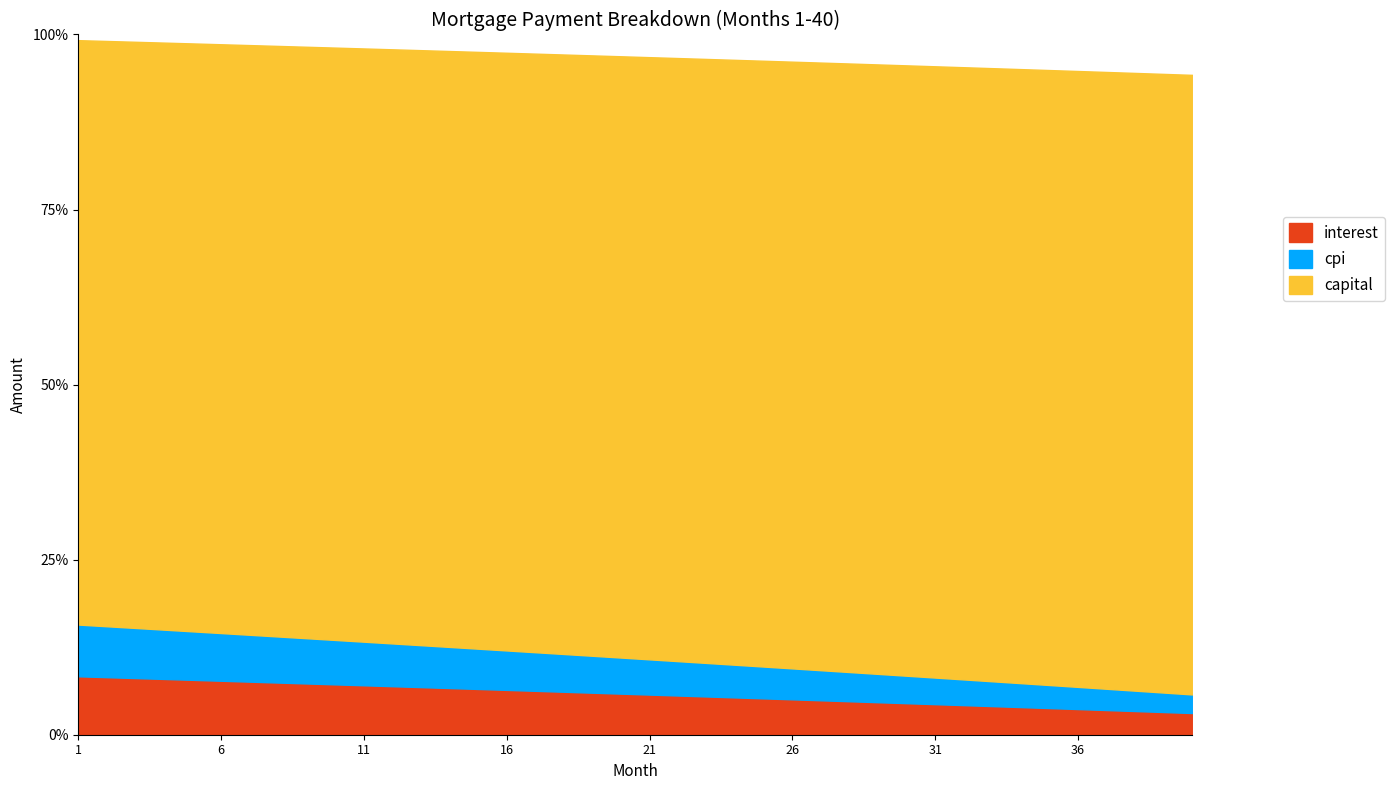

What is the value of the cpi point at the 18th from the left?

1078.7